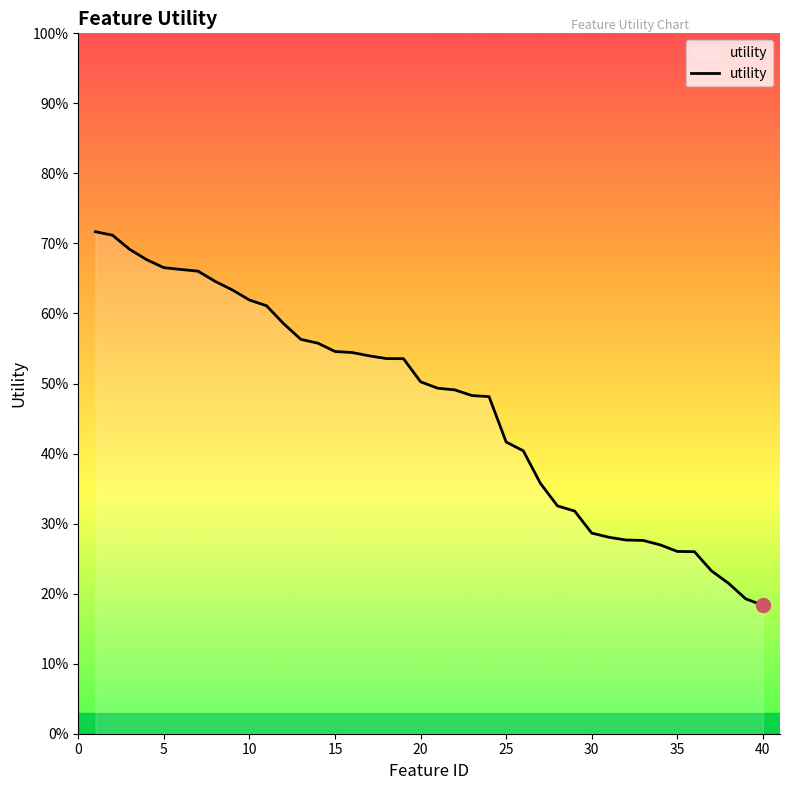

Is this an area chart (filled region under the line)?

Yes